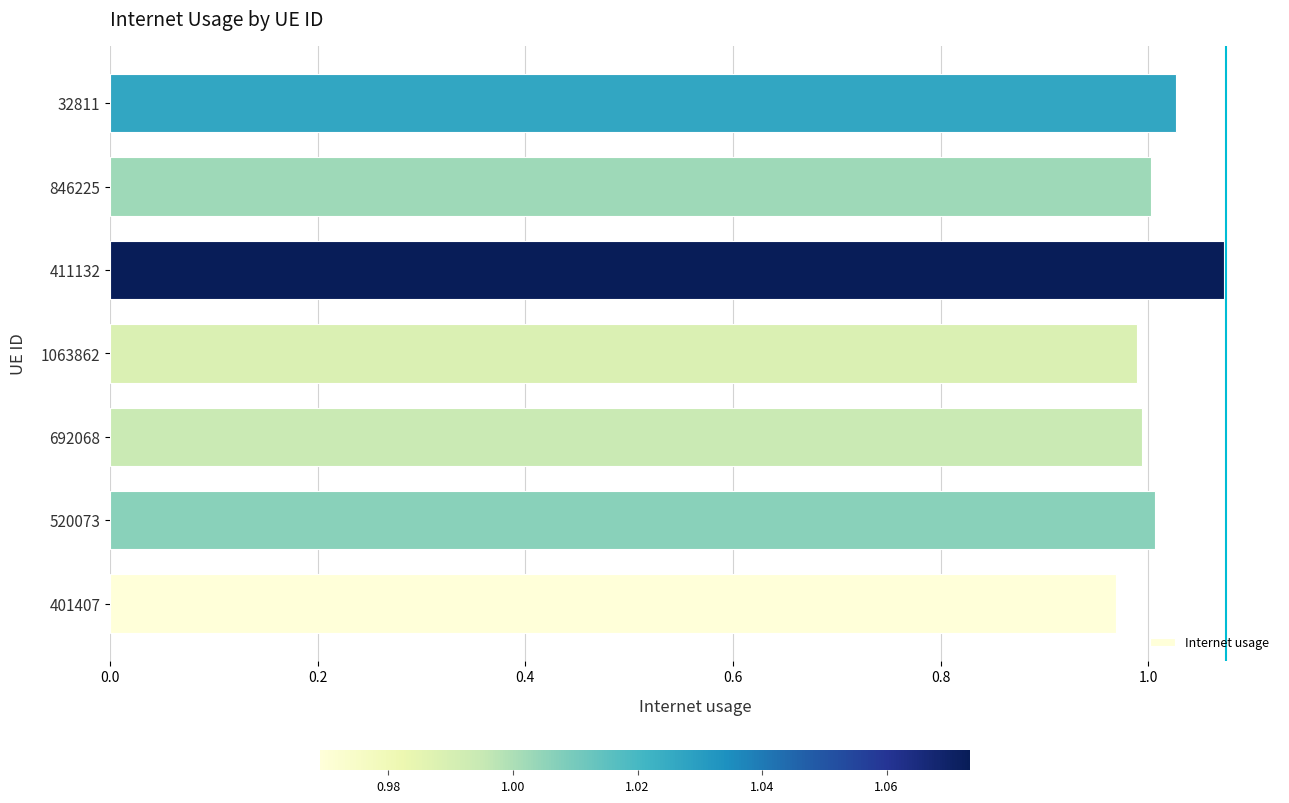

What is the sum of the values at 520073 and 411132?

2.1